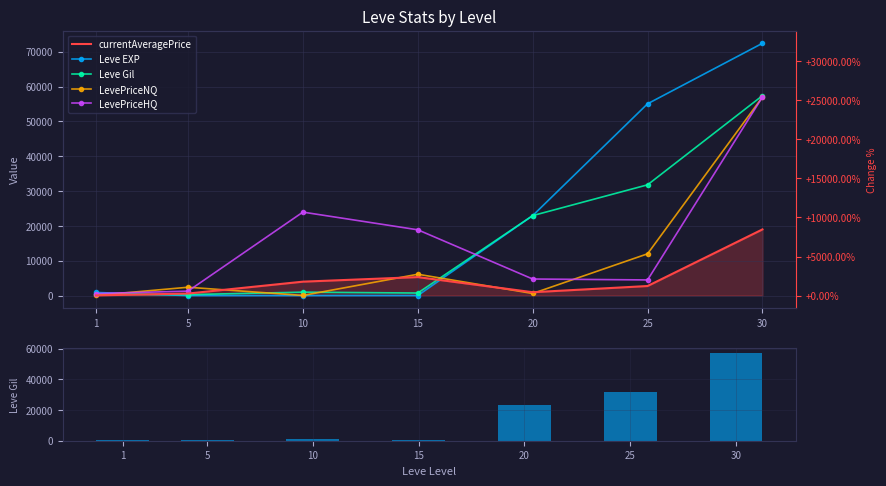

How many series are shown in this chart?

5